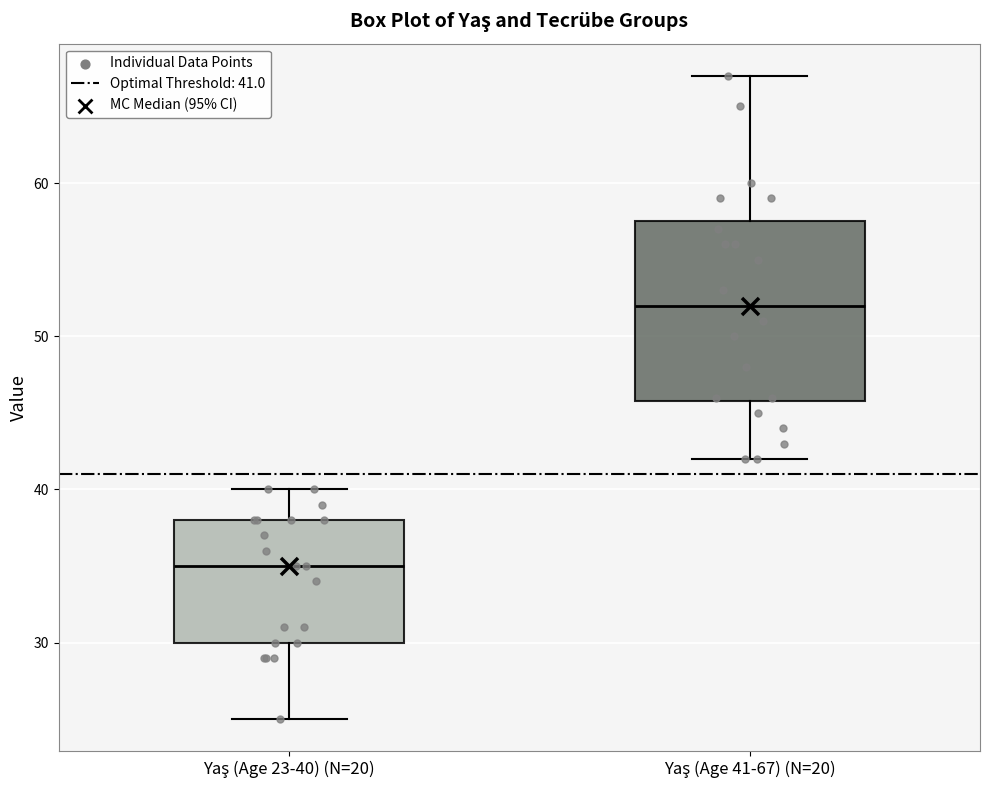

Reading left to right, transcribe this box plot: for each box, give where its median line is, the range the box spans, and where its two whiskers end, as read against the y-axis. The values are not printed on the chart, so give them approximately, as read against the axis.

Yaş (Age 23-40) (N=20): median 35, box 30 to 38, whiskers 25 to 40
Yaş (Age 41-67) (N=20): median 52, box 46 to 58, whiskers 42 to 67